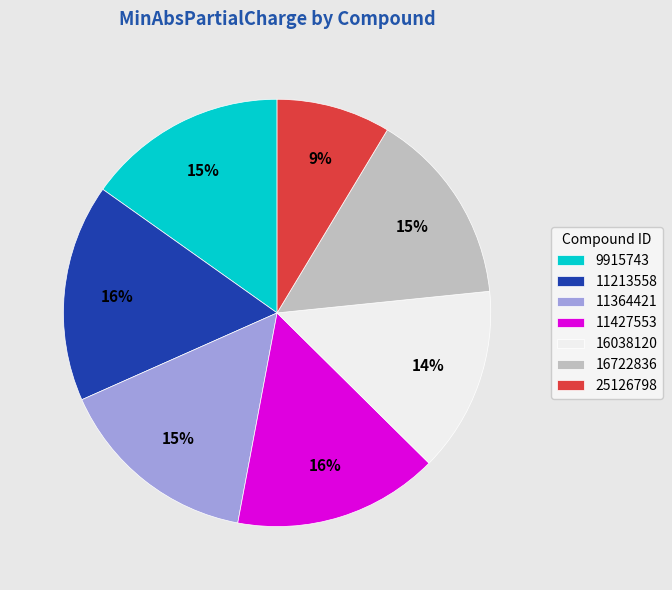

Is the sum of 11364421 and 16038120 greater than half?

No